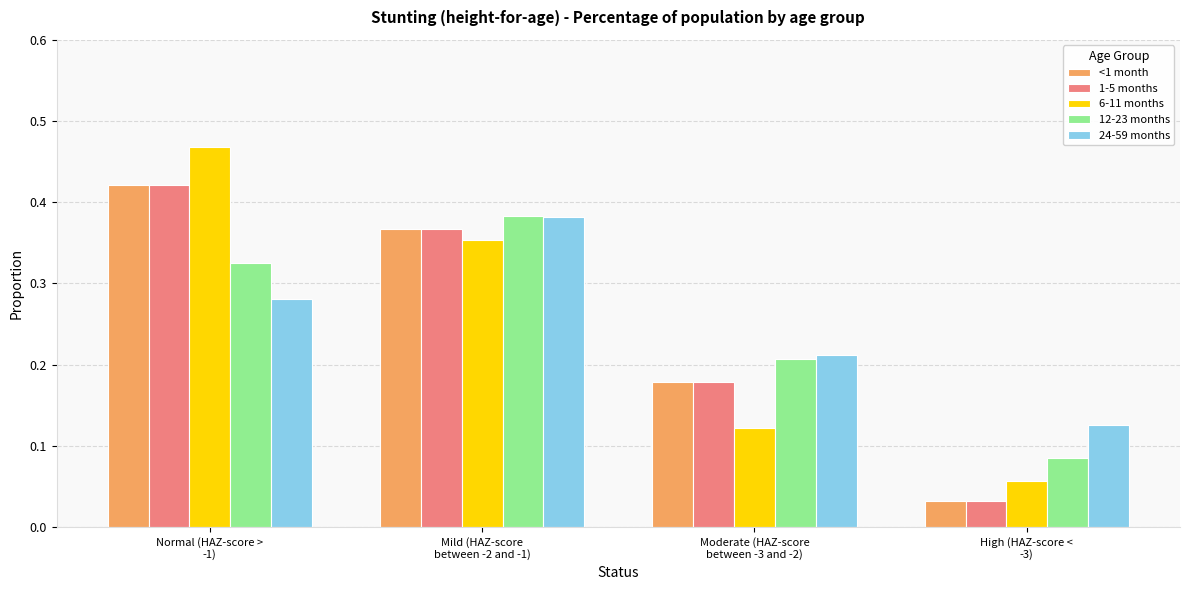

Which category has the highest value in the <1 month series?

Normal (HAZ-score >
-1)